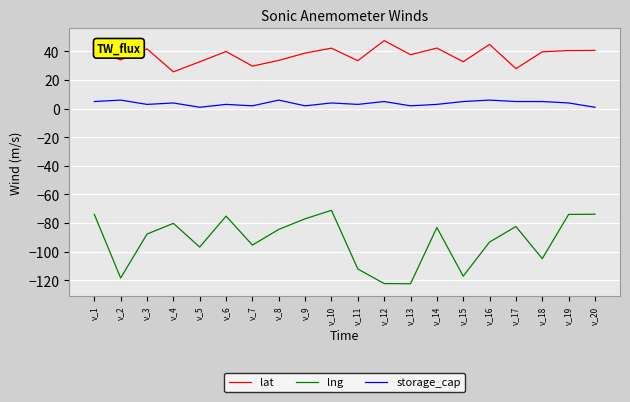

True or false: storage_cap and lat intersect in this chart.

False